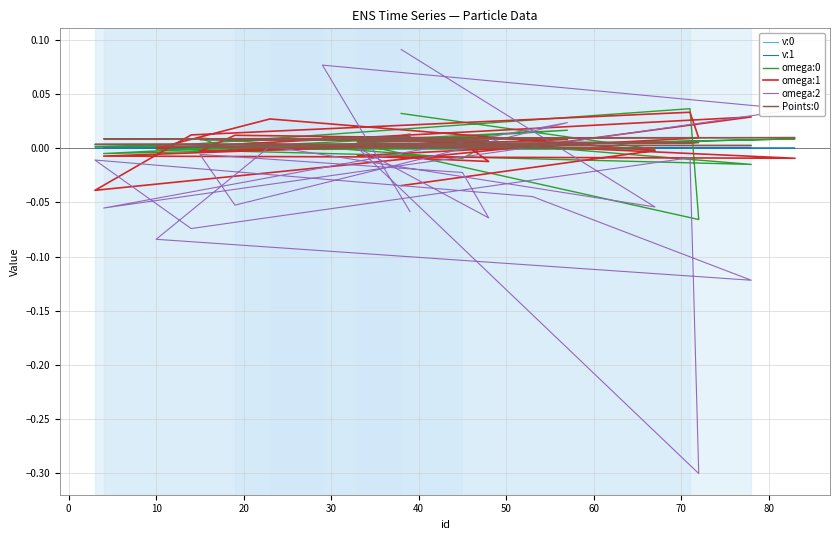

What are all the series names shown in the legend?

v:0, v:1, omega:0, omega:1, omega:2, Points:0